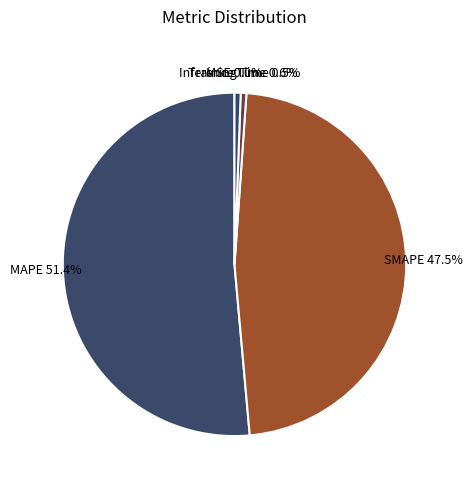

Does any single category account for the majority?

Yes